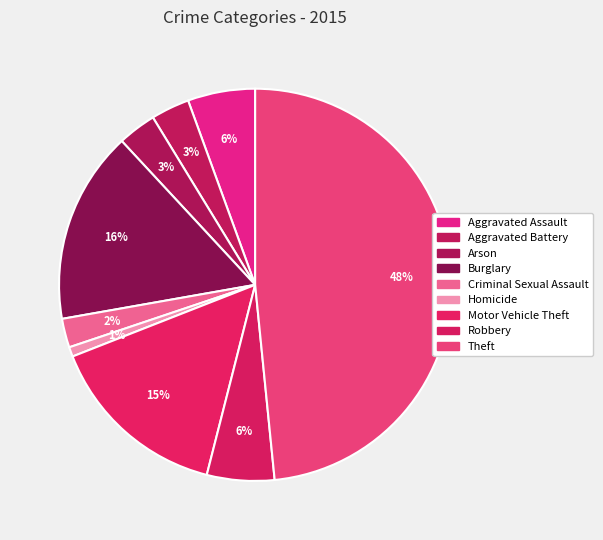

How many segments does this pie chart have?

9